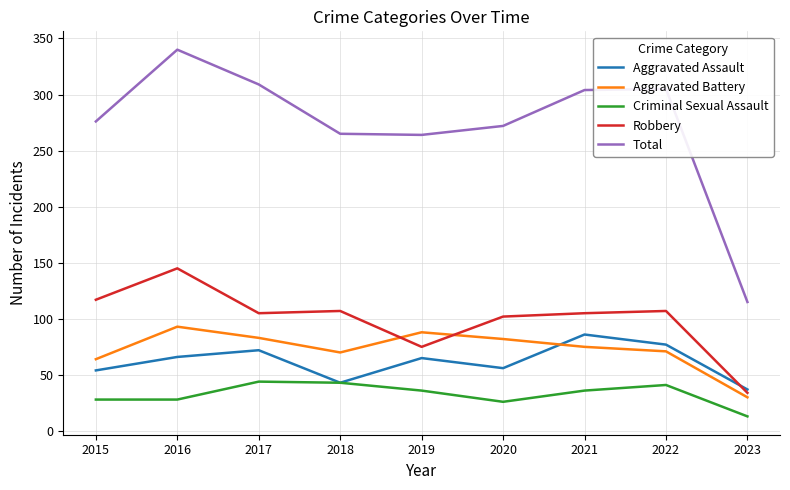

Is this an area chart (filled region under the line)?

No